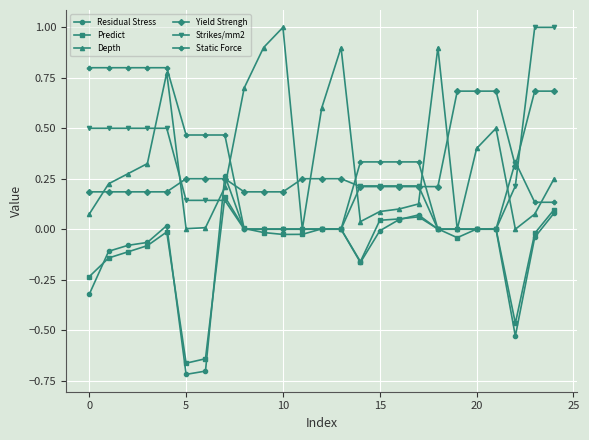

What is the maximum value shown in the chart?

1.0